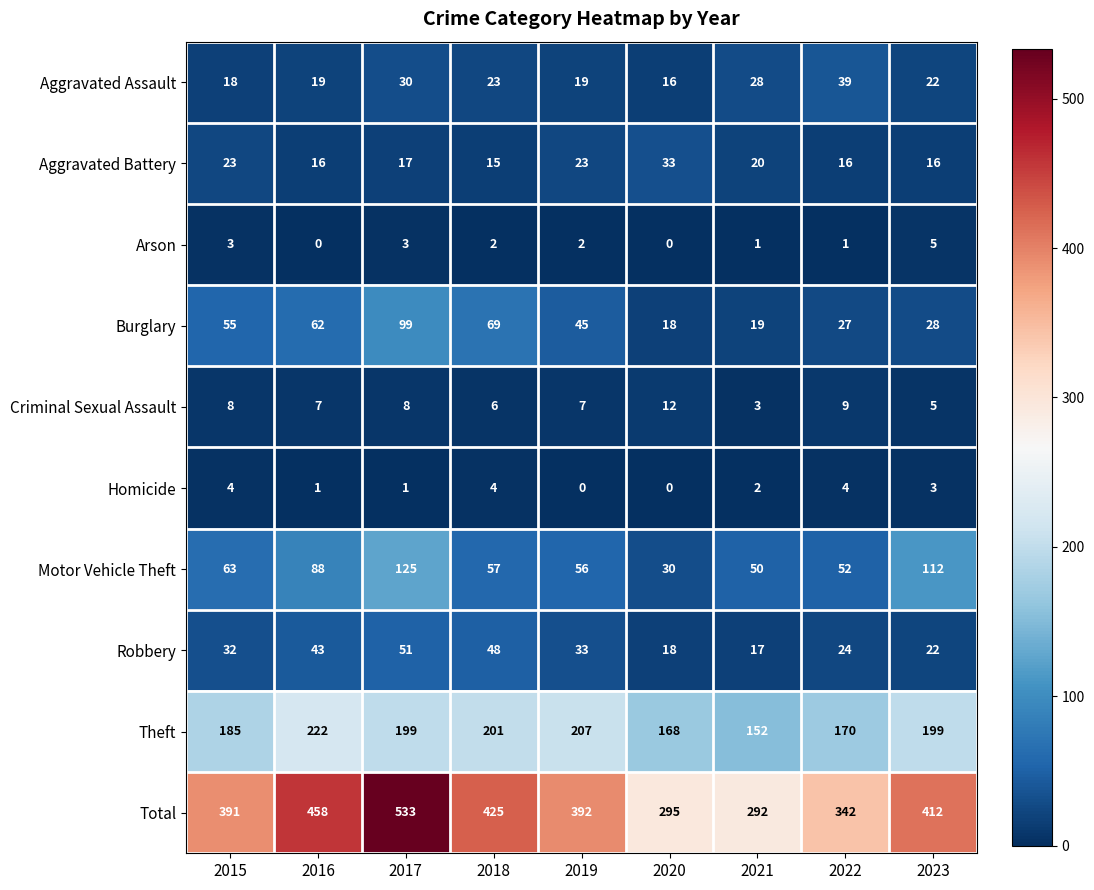

The value of Criminal Sexual Assault at 2018 is 3. True or false?

False